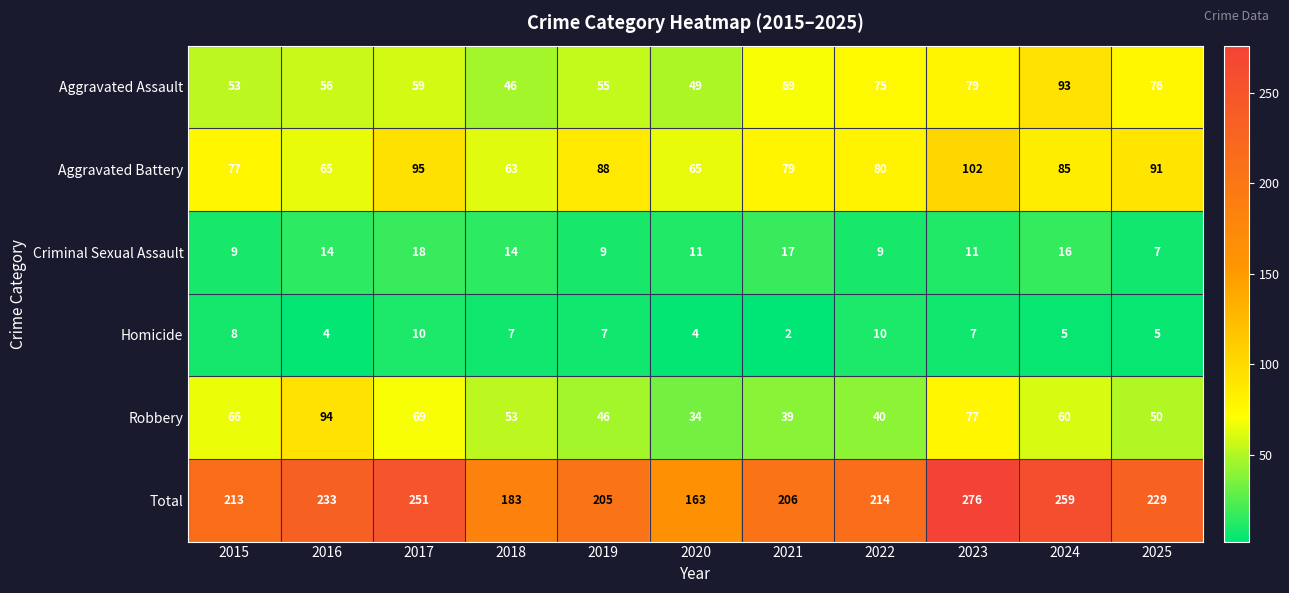

Which series changed the most between 2016 and 2017?

Aggravated Battery